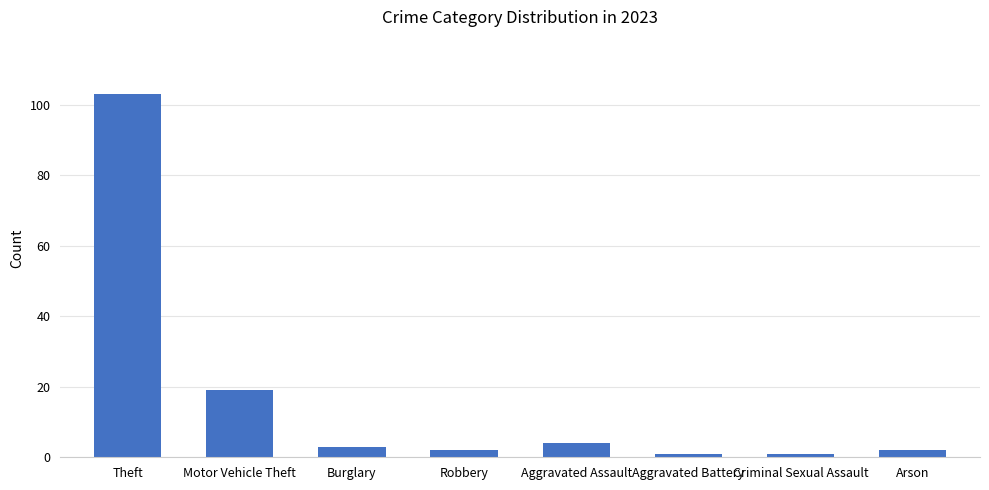

What is the minimum value shown in the chart?

1